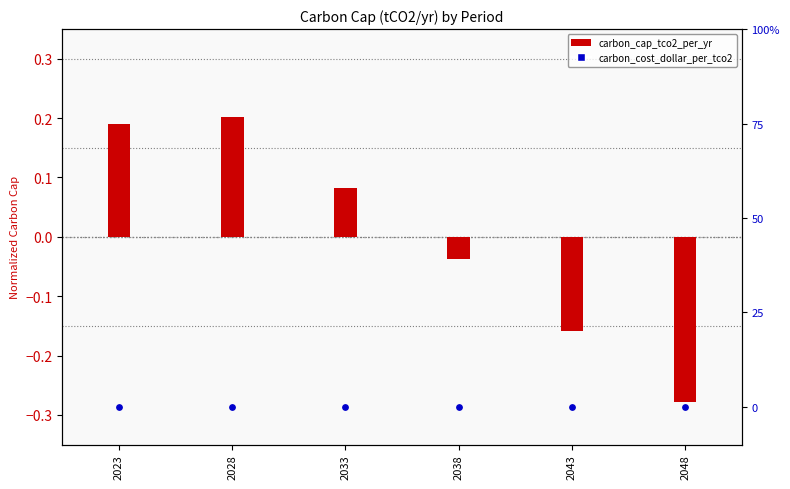

At which category is the sum across all series the highest?

2028